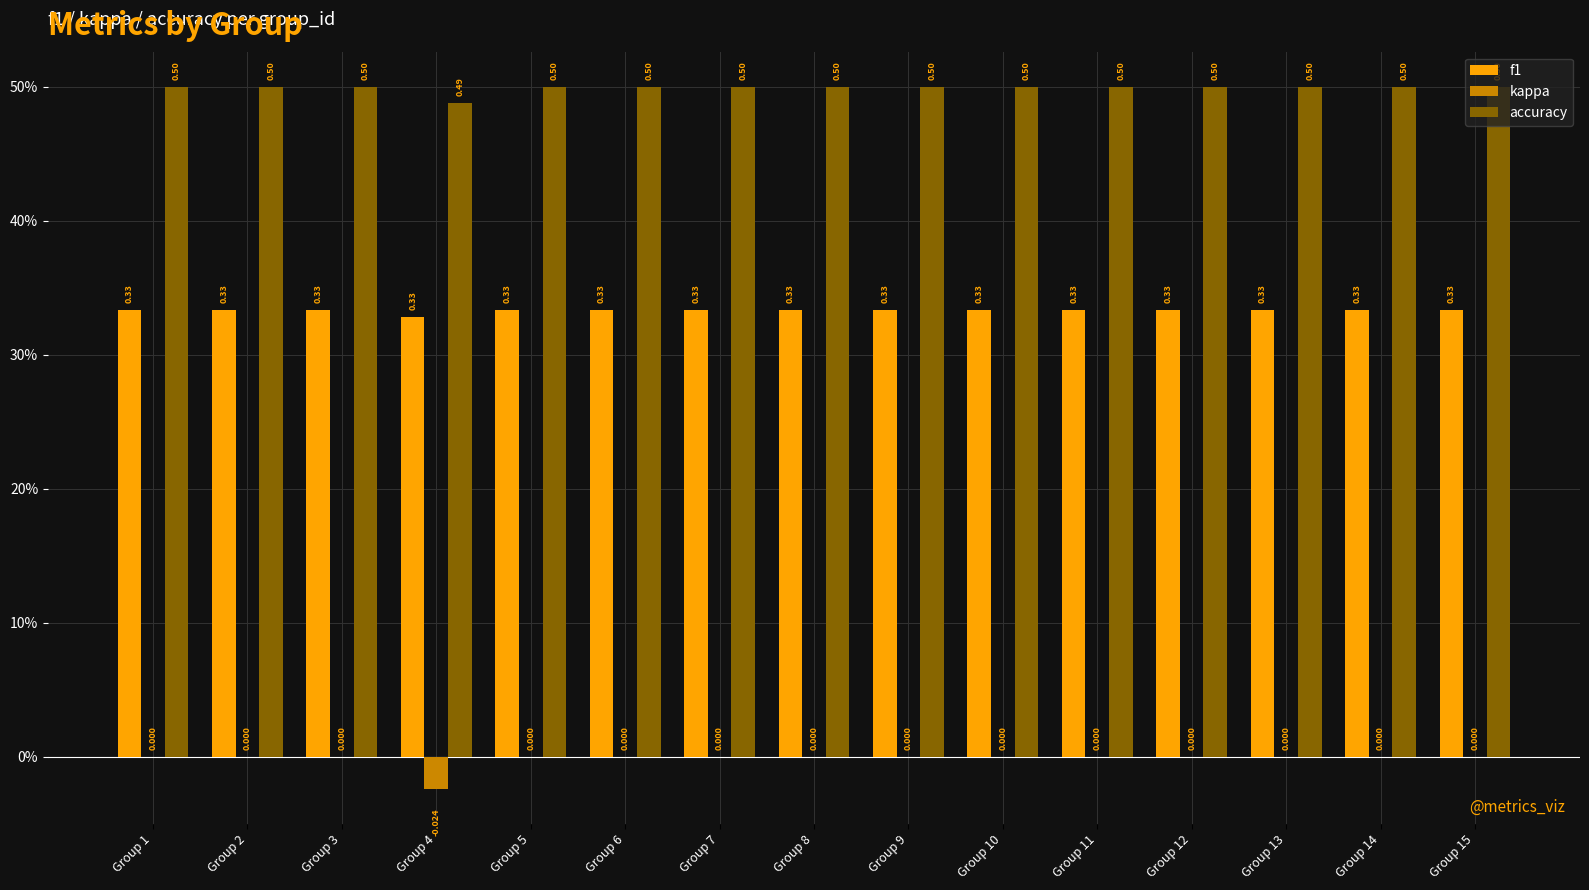

Does the chart contain stacked bars?

No